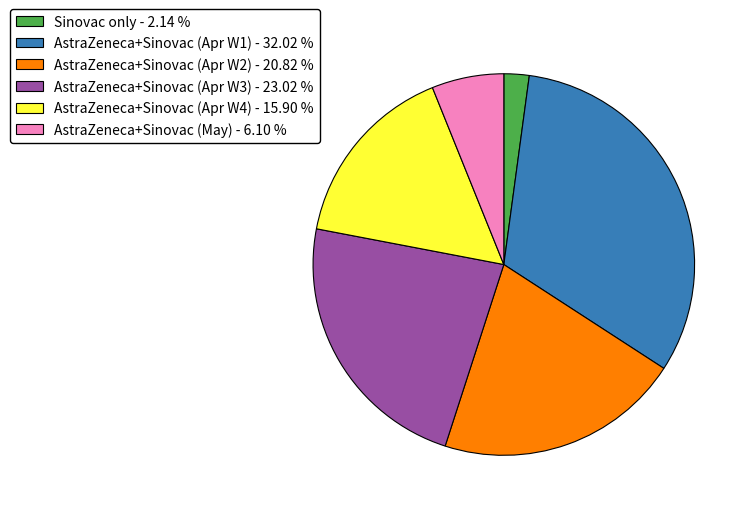

Is the sum of Sinovac only - 2.14 % and AstraZeneca+Sinovac (Apr W3) - 23.02 % greater than half?

No